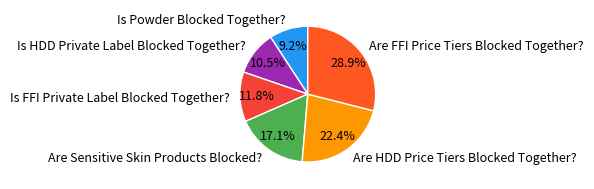

To the nearest percent, what portion does Are HDD Price Tiers Blocked Together? represent?

22%